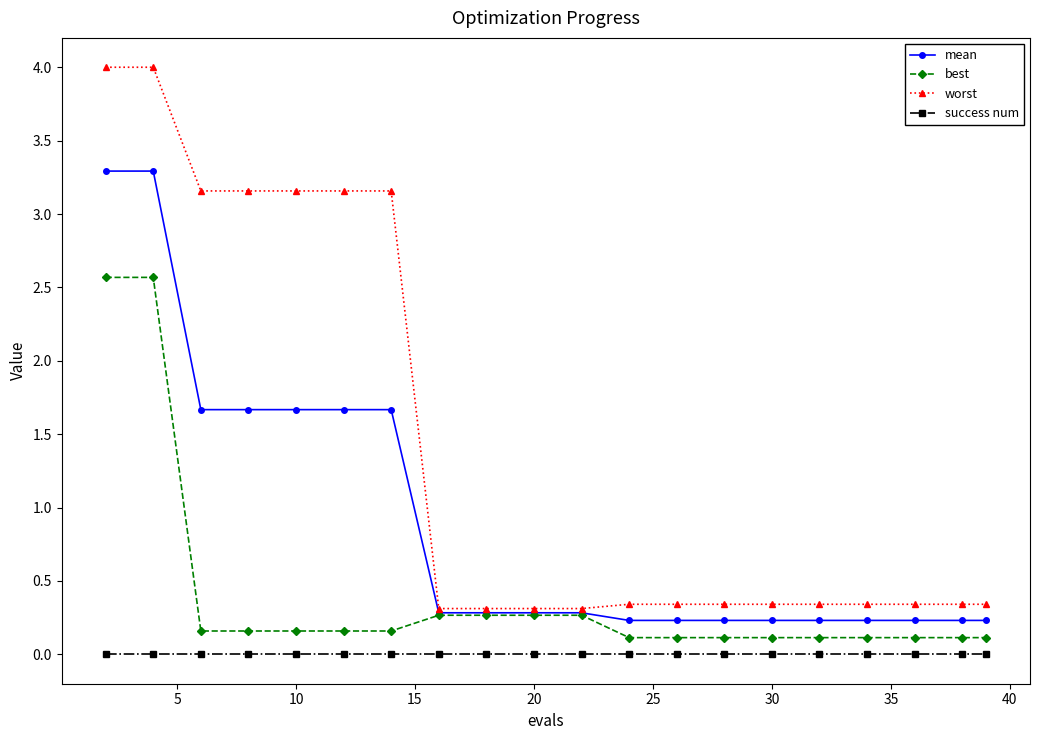

What is the value of the mean point at the 18th from the left?

0.2